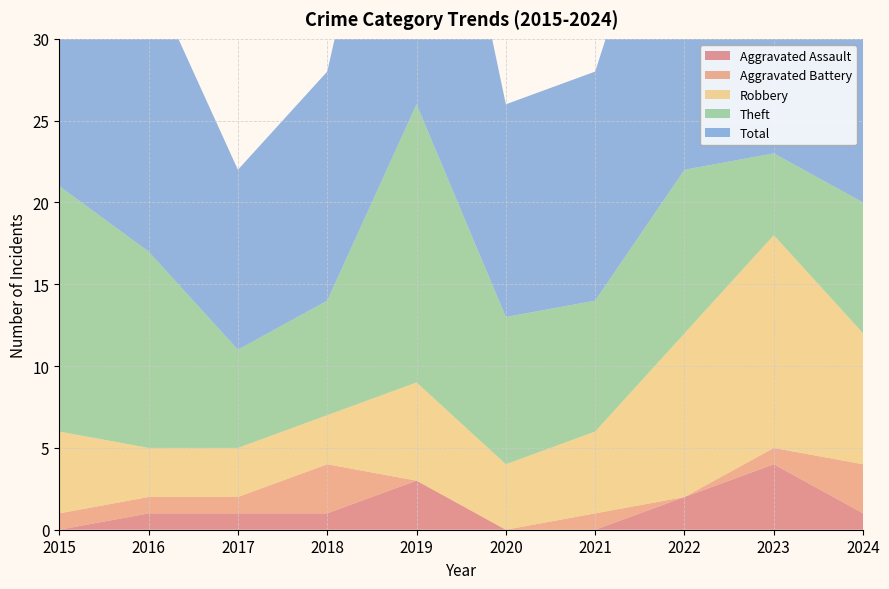

Reading left to right, transcribe all the data shown in this chart.

Aggravated Assault: 0	1	1	1	3	0	0	2	4	1
Aggravated Battery: 1	1	1	3	0	0	1	0	1	3
Robbery: 5	3	3	3	6	4	5	10	13	8
Theft: 15	12	6	7	17	9	8	10	5	8
Total: 21	17	11	14	26	13	14	23	23	20